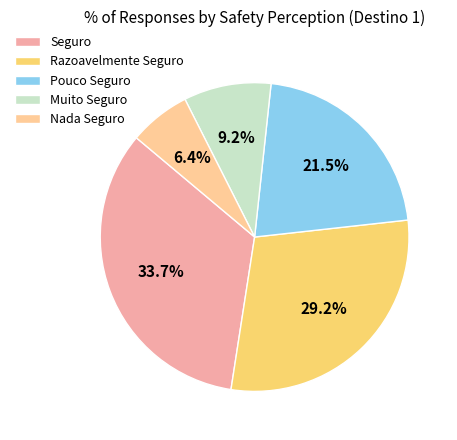

How much of the chart is everything except Nada Seguro?

93.6%